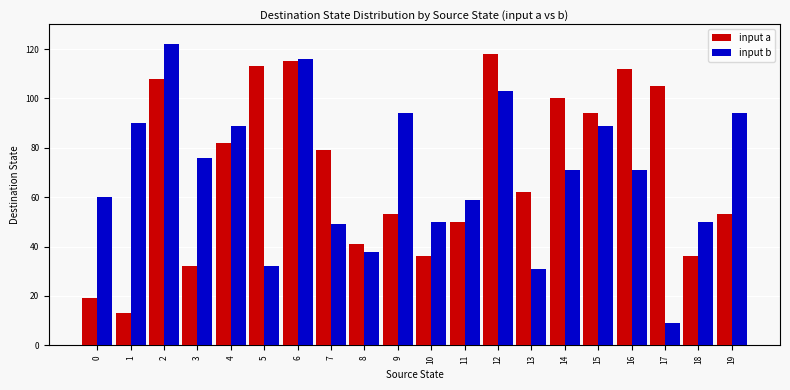

Between 1 and 3, which series saw the biggest shift?

input a